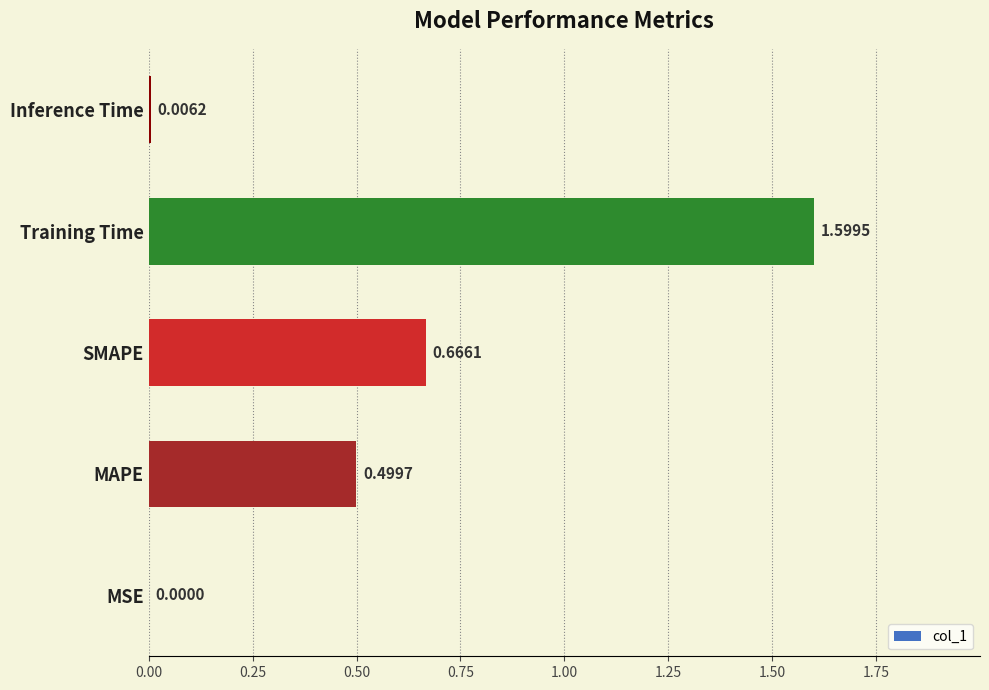

Which has a higher value, SMAPE or MSE?

SMAPE